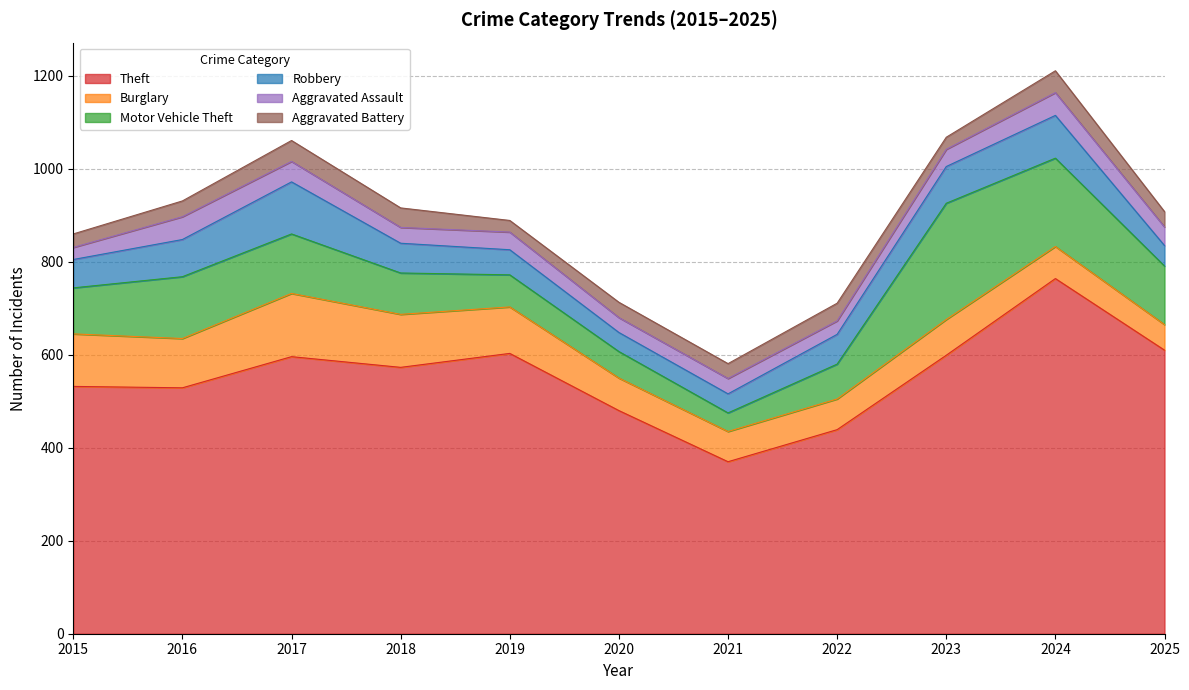

What are all the series names shown in the legend?

Theft, Burglary, Motor Vehicle Theft, Robbery, Aggravated Assault, Aggravated Battery